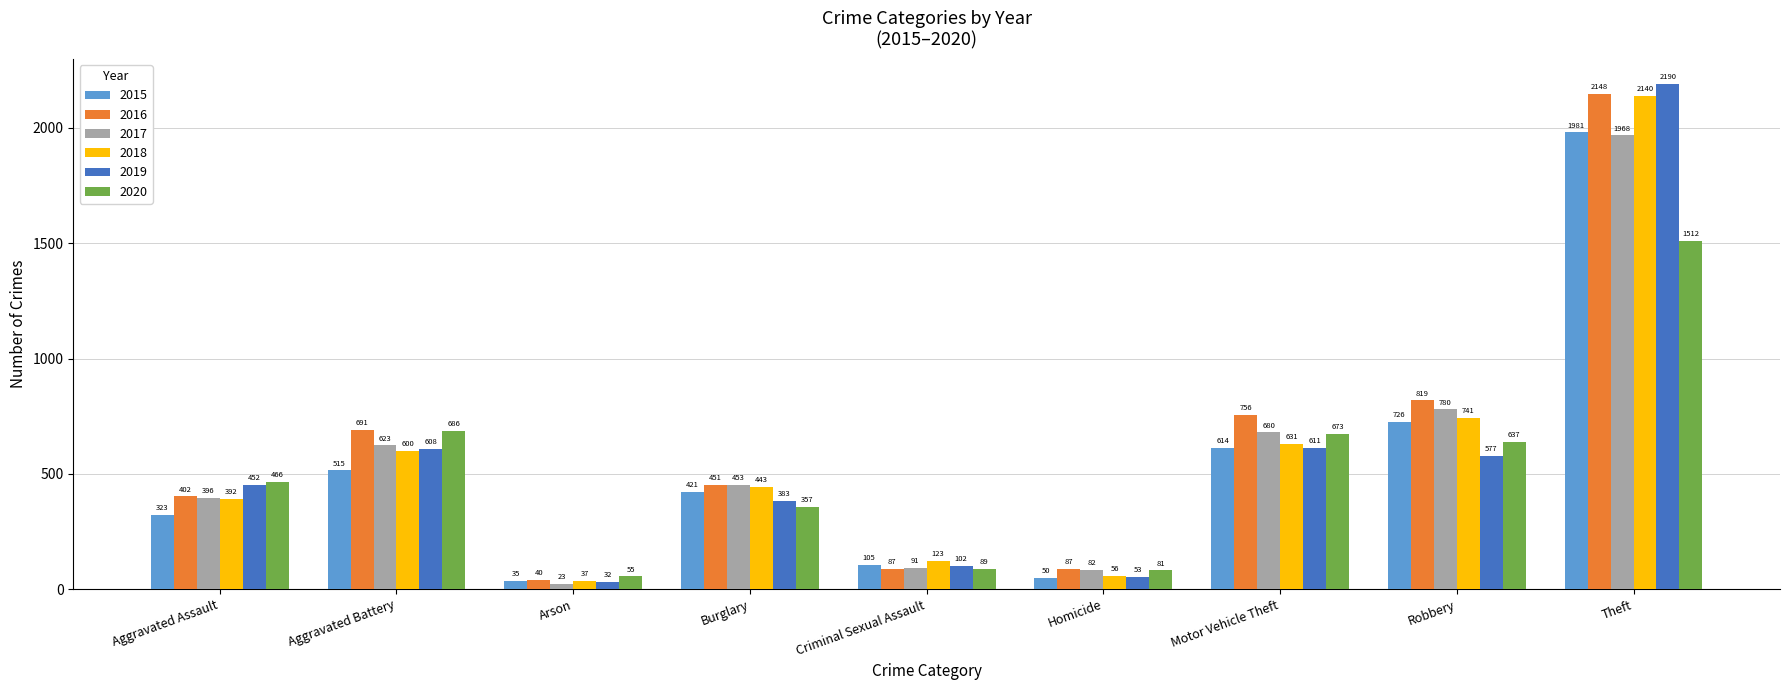

What is the value of the 2015 bar at the 7th from the left?

614